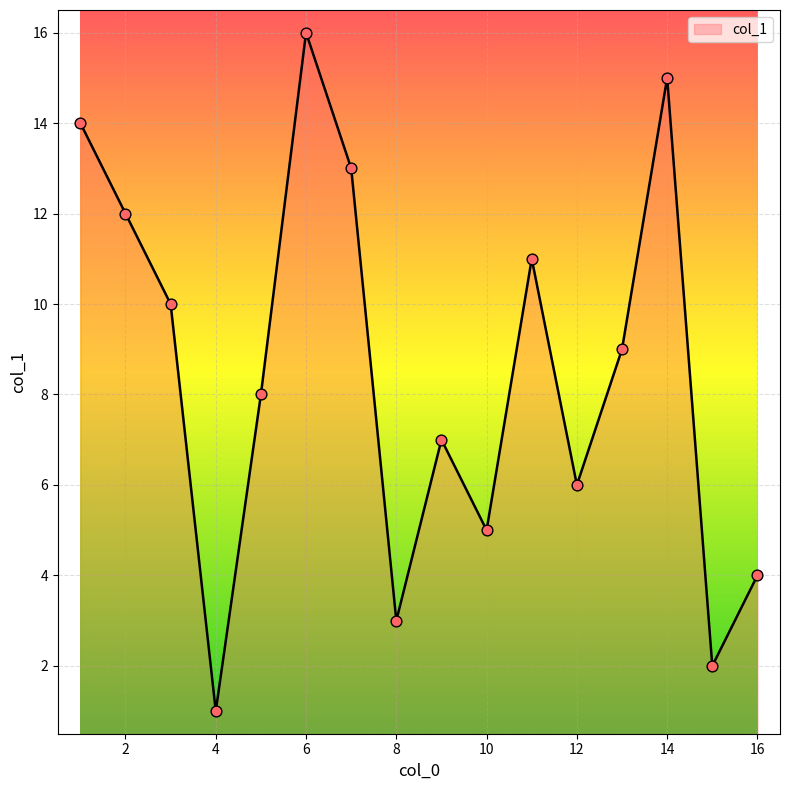

What is the difference between the maximum and minimum values?

15